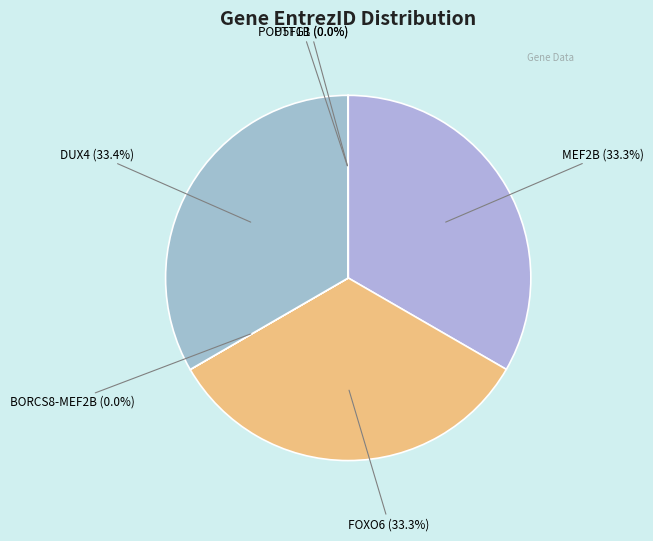

What is the largest slice in the pie chart?

DUX4